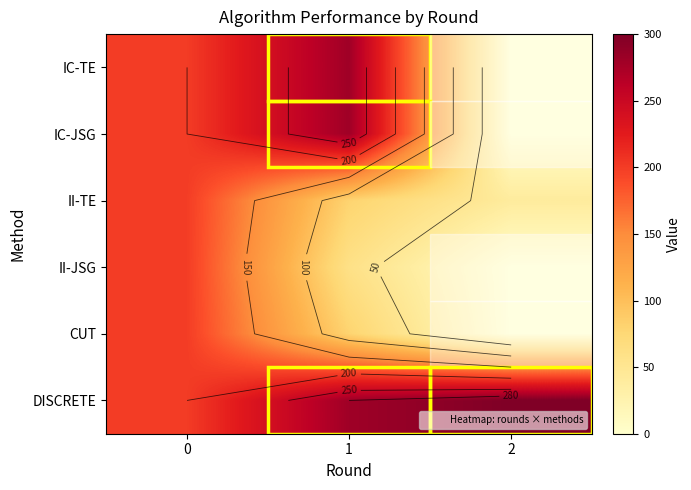

At how many categories does at least one series exceed 137?

3